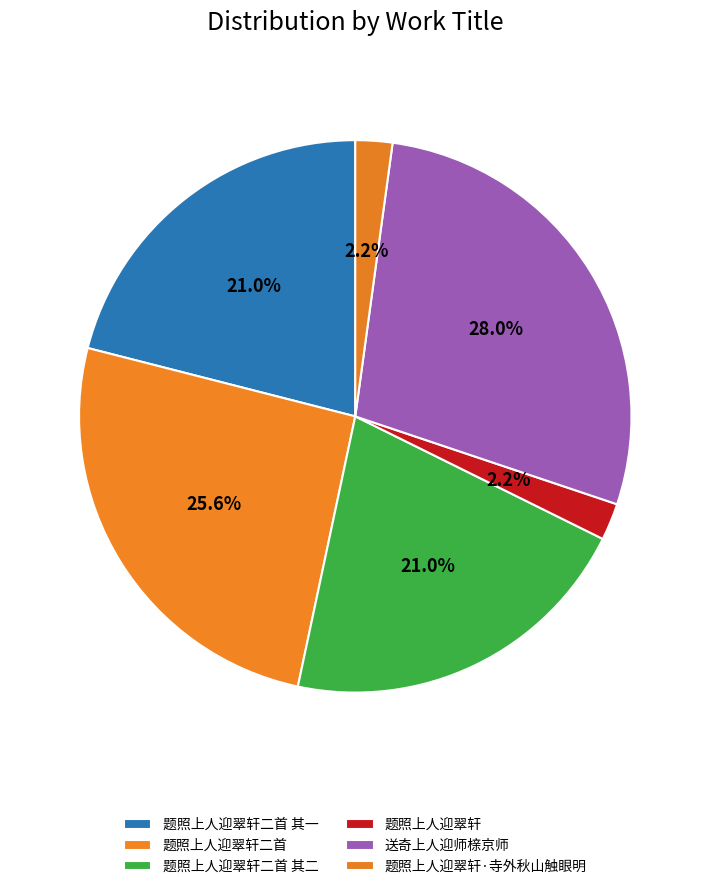

Which category has the smallest portion of the pie?

题照上人迎翠轩